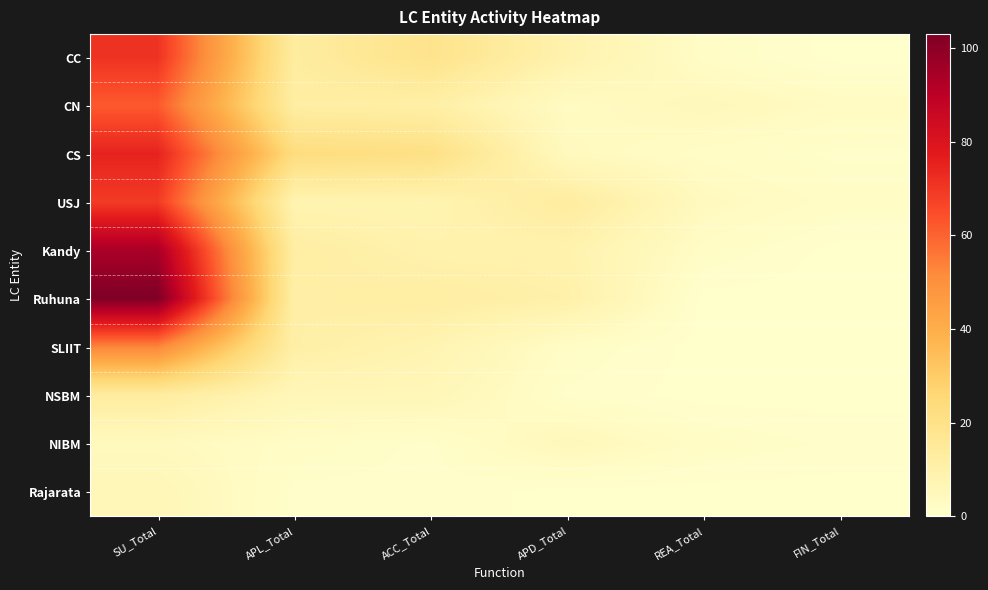

List the series in order of their peak value, highest first.

Ruhuna, Kandy, CS, CC, USJ, CN, SLIIT, NSBM, Rajarata, NIBM